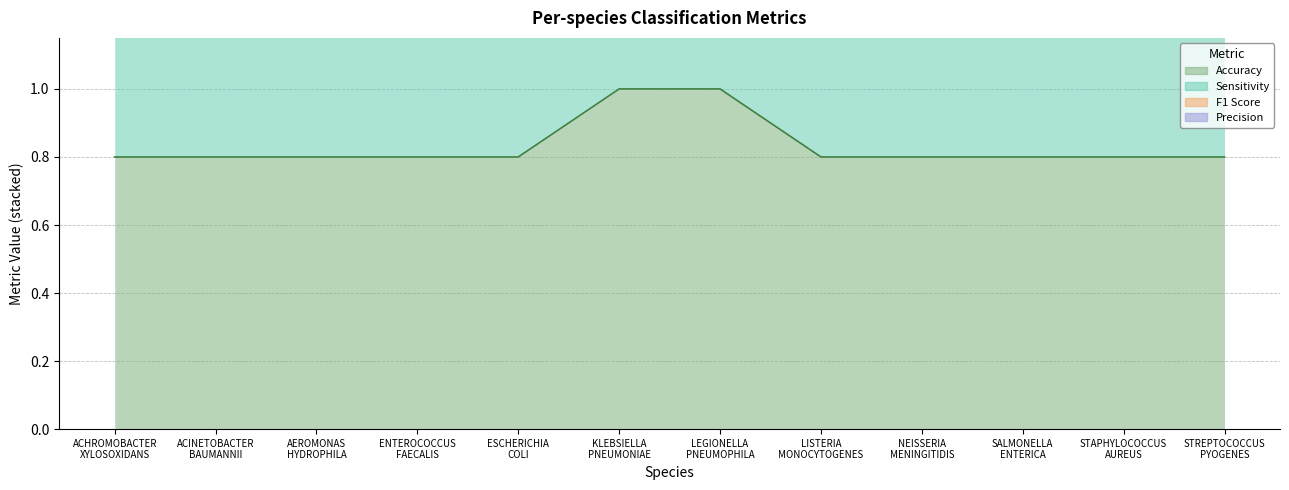

The f1 series shows 1.5 at LISTERIA MONOCYTOGENES. True or false?

False